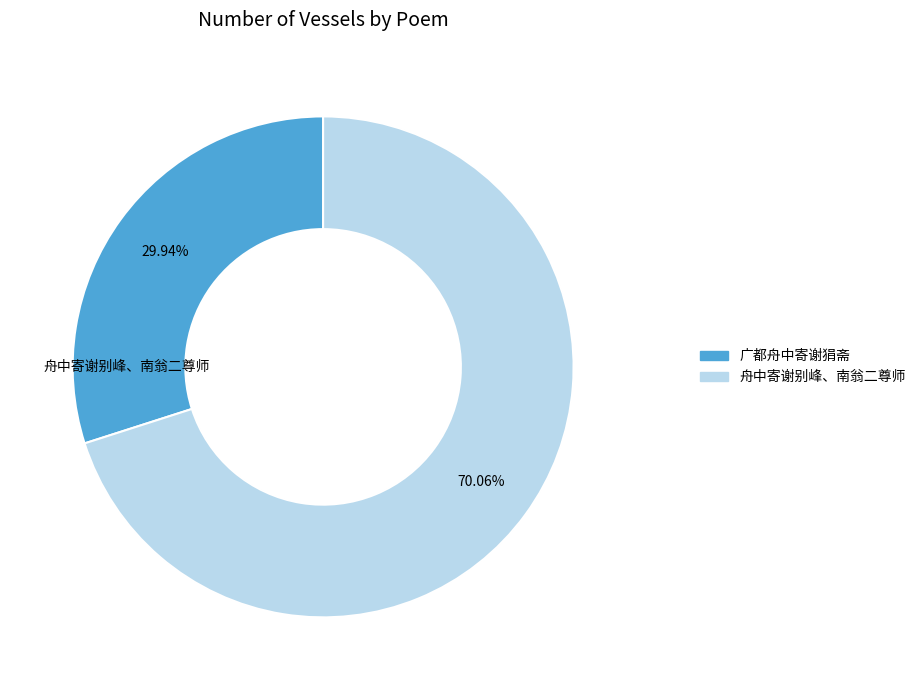

Is the sum of 广都舟中寄谢狷斋 and 舟中寄谢别峰、南翁二尊师 greater than half?

Yes